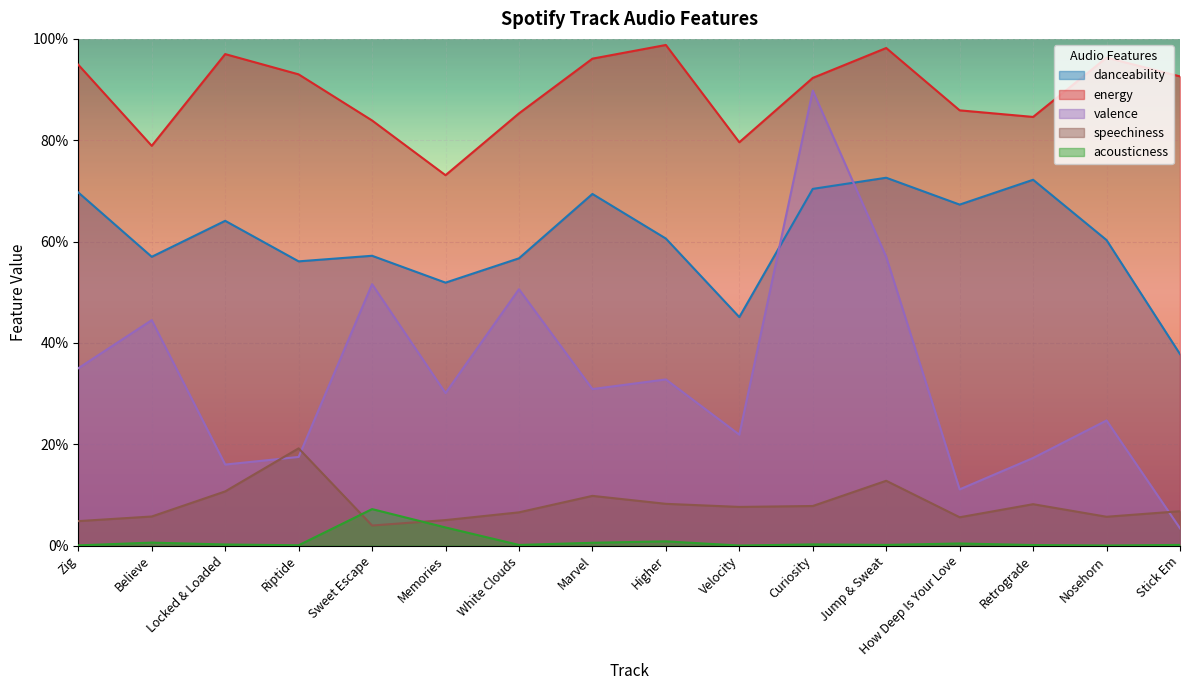

True or false: speechiness and danceability cross at least once.

False